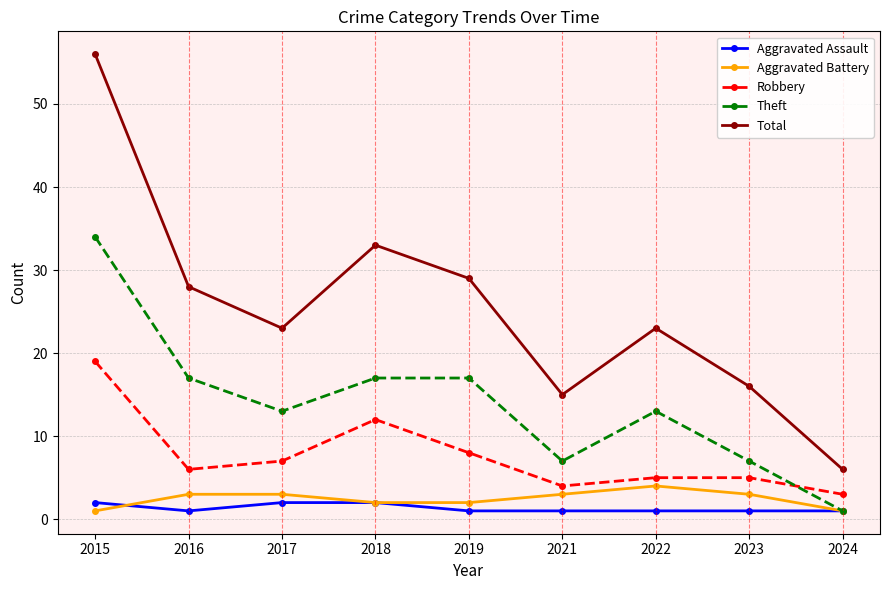

What is the sum of the Robbery values at 2017 and 2024?

10